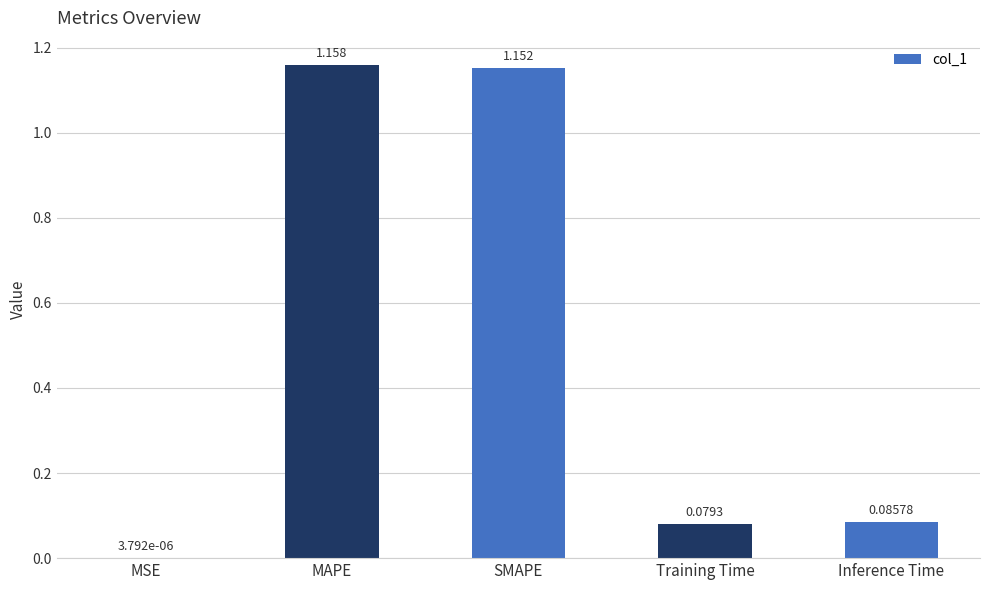

Which category has the highest value across all series?

MAPE